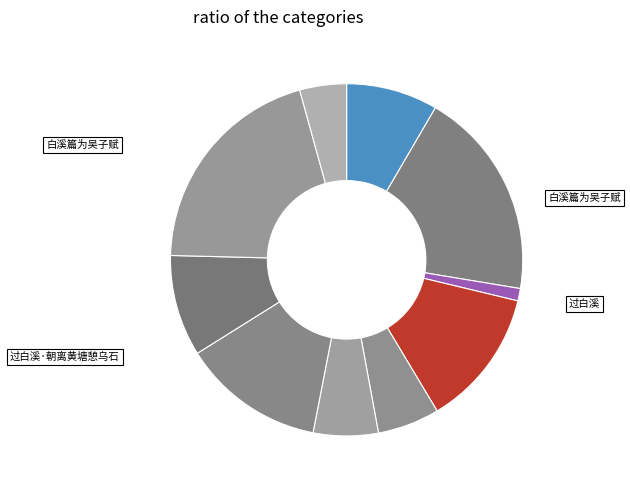

How many segments does this pie chart have?

10